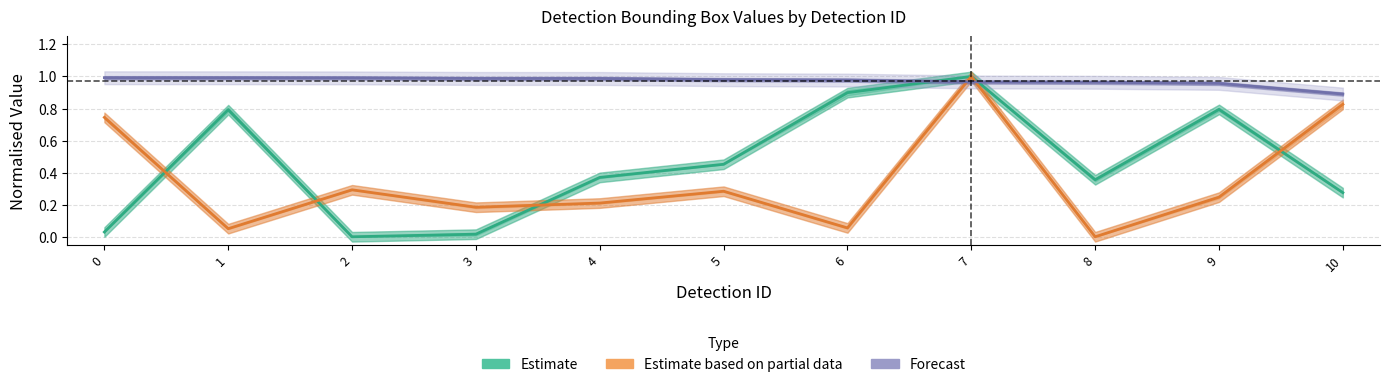

At which category does the chart reach its peak across all series?

7